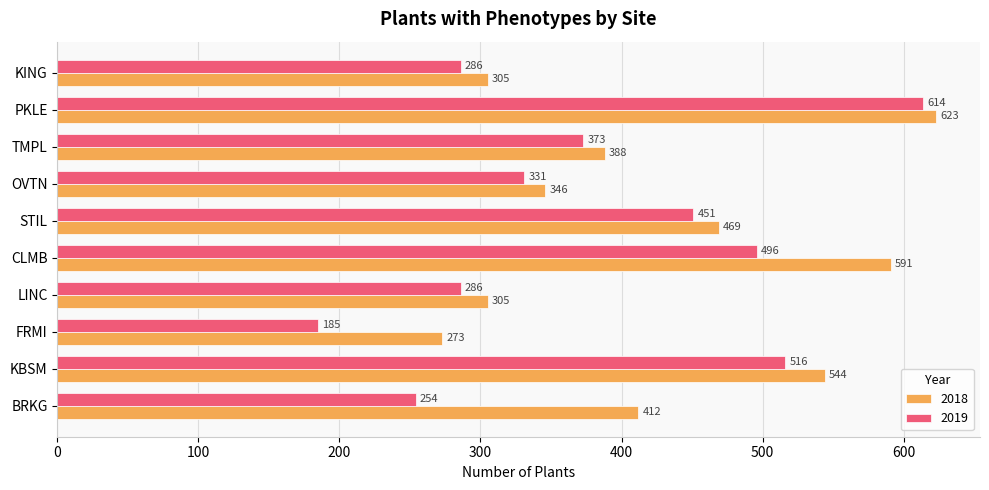

What is the difference between the maximum and second lowest values in the 2018 series?

318